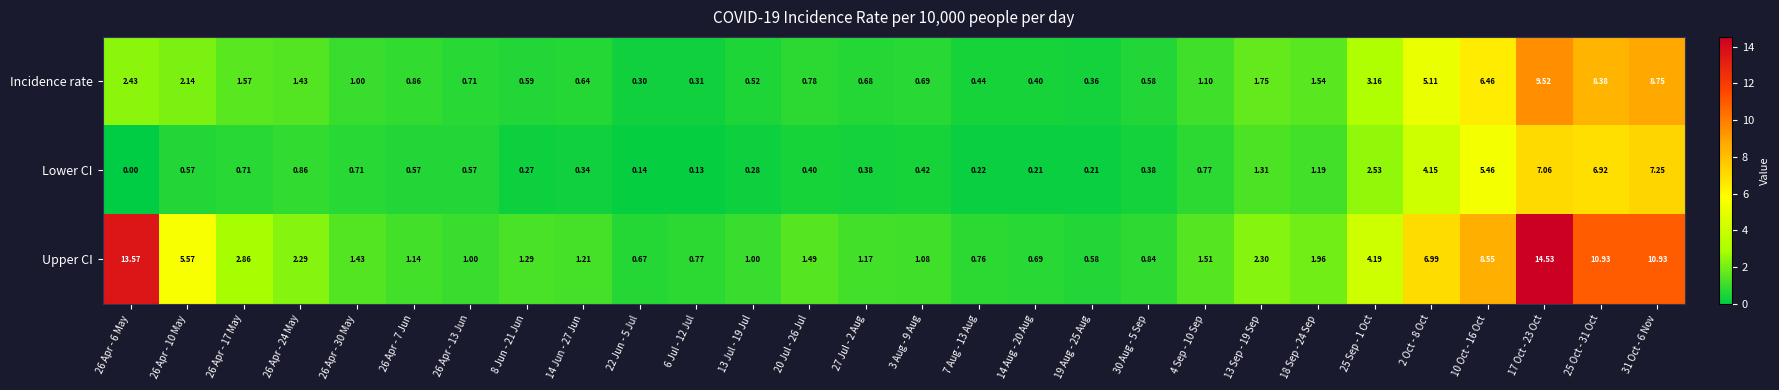

Which series changed the most between 3 Aug - 9 Aug and 25 Sep - 1 Oct?

Upper CI